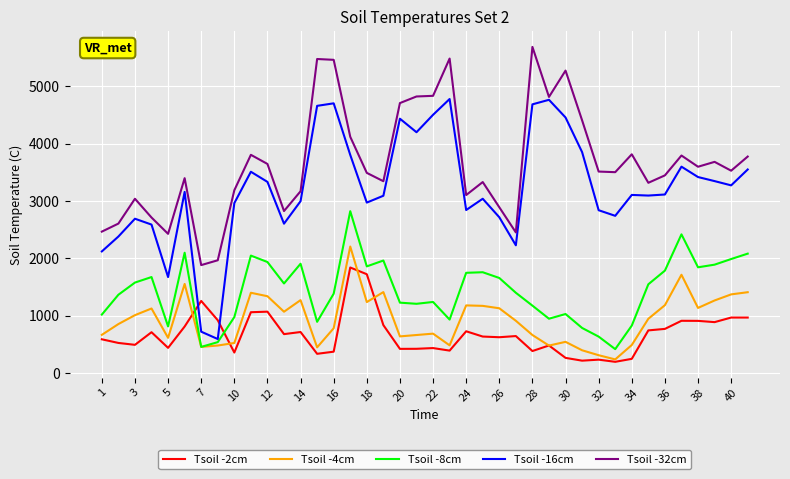

Which series has the largest range (max minus min)?

Tsoil -16cm